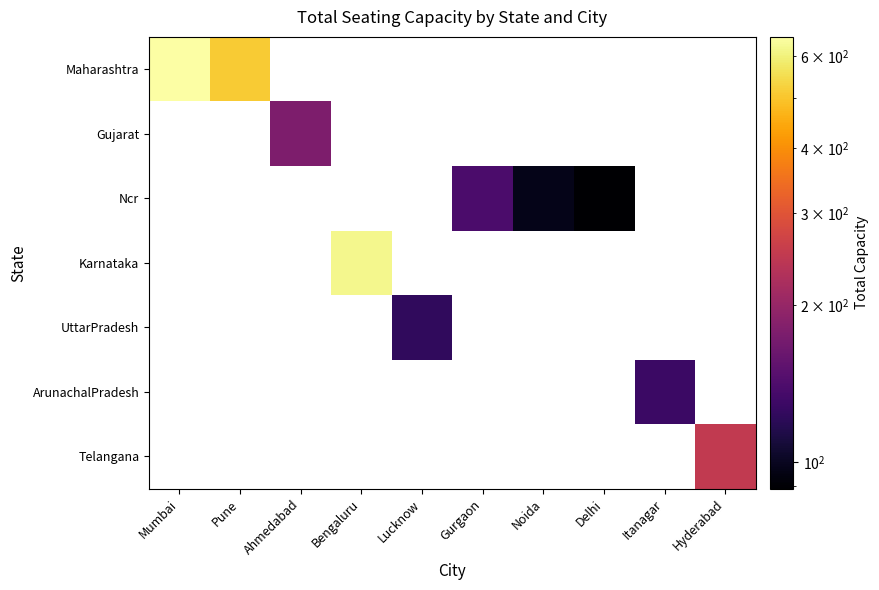

How many values in ArunachalPradesh are above zero?

1